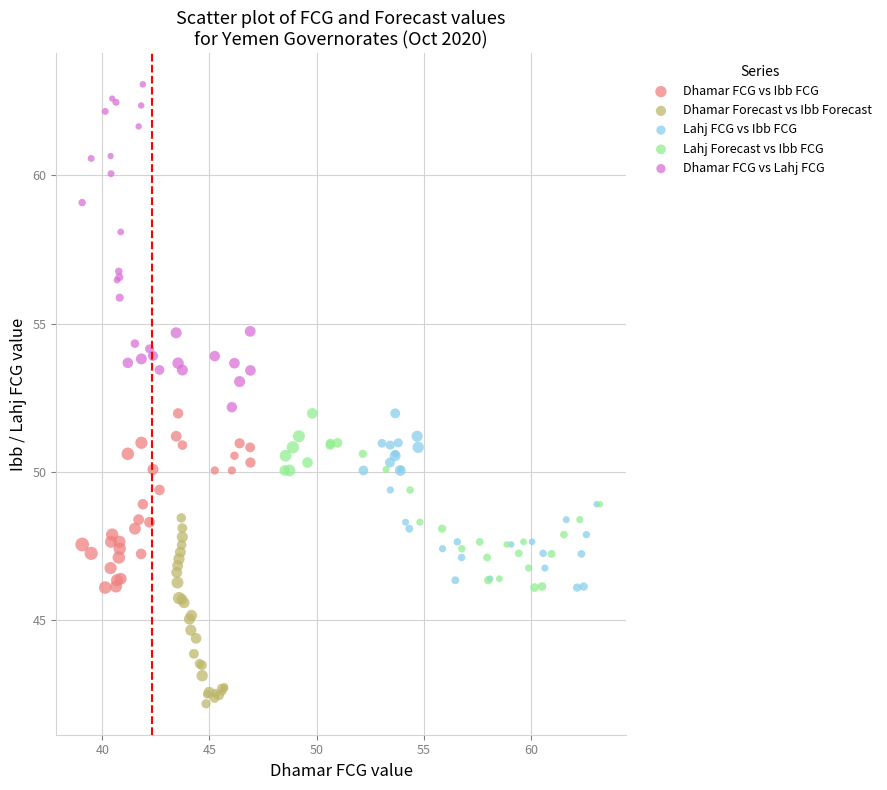

Which series reaches the maximum Y coordinate?

Dhamar FCG vs Lahj FCG